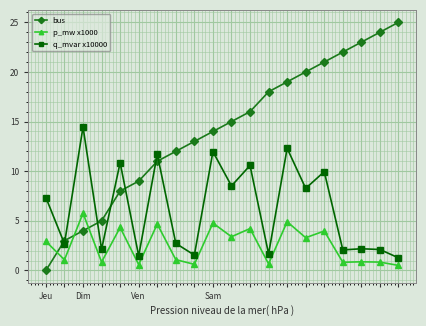

Which series has the largest total across all categories?

bus